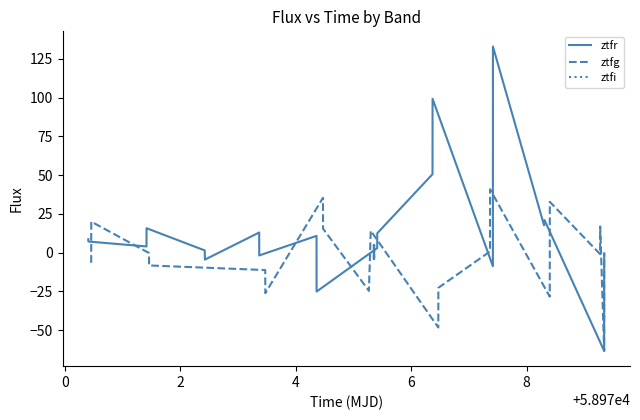

How many interior local peaks does the ztfr series have?

6